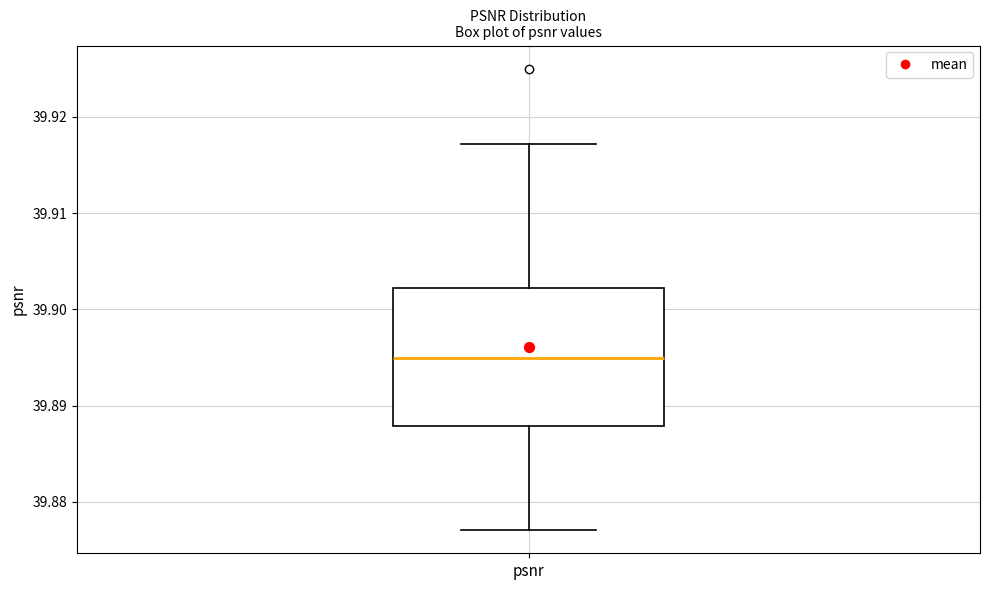

Where does the median line of the box for psnr sit on the y-axis? The values are not printed on the chart, so give them approximately, as read against the axis.

39.895